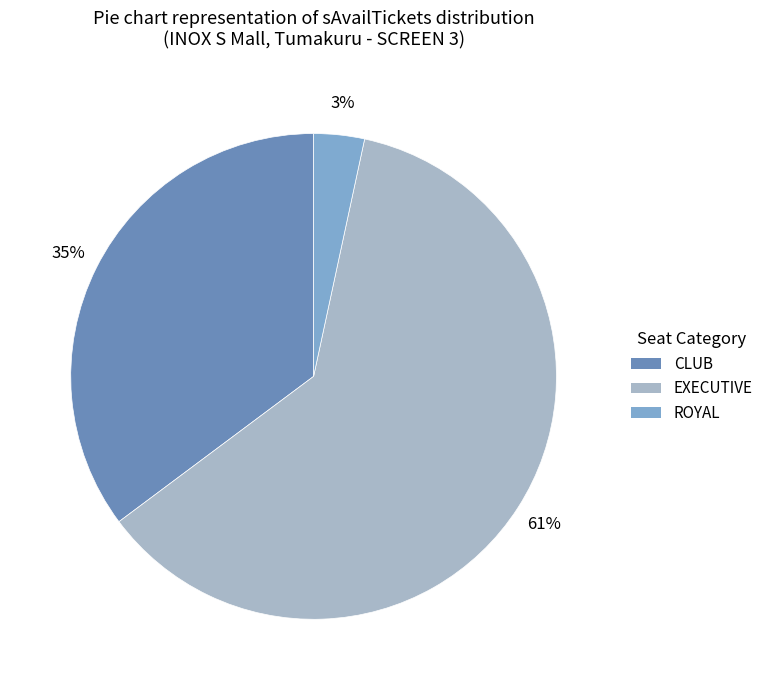

Do ROYAL and EXECUTIVE together represent more than half of the pie?

Yes